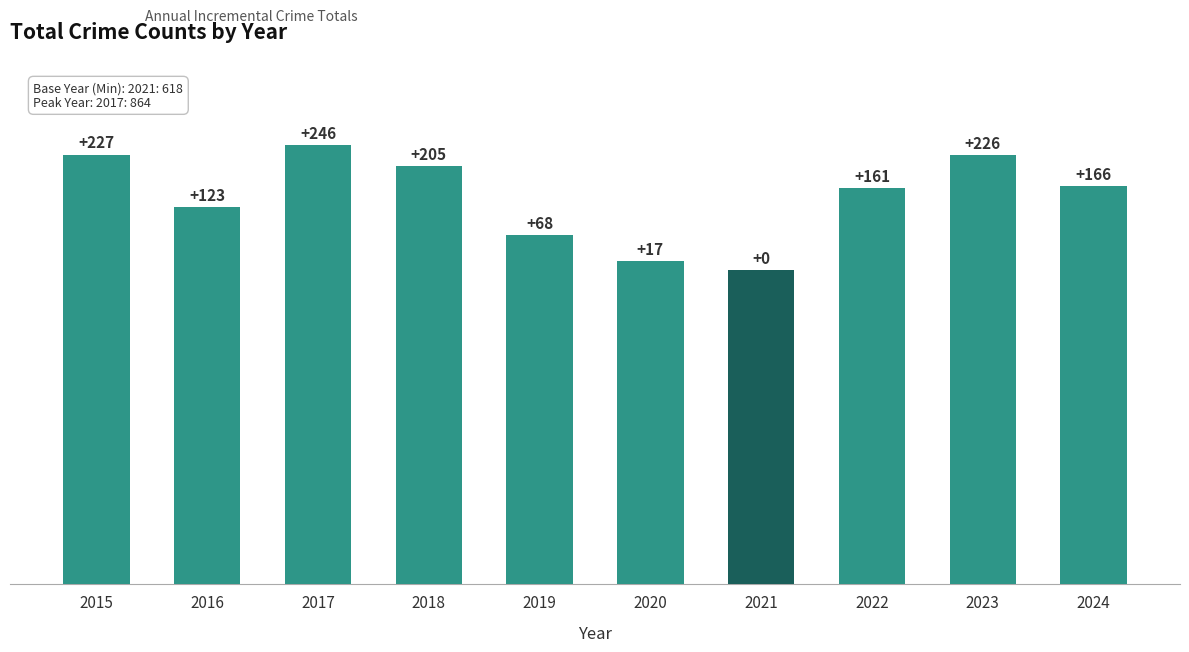

At which label is the value closest to 741?

2016